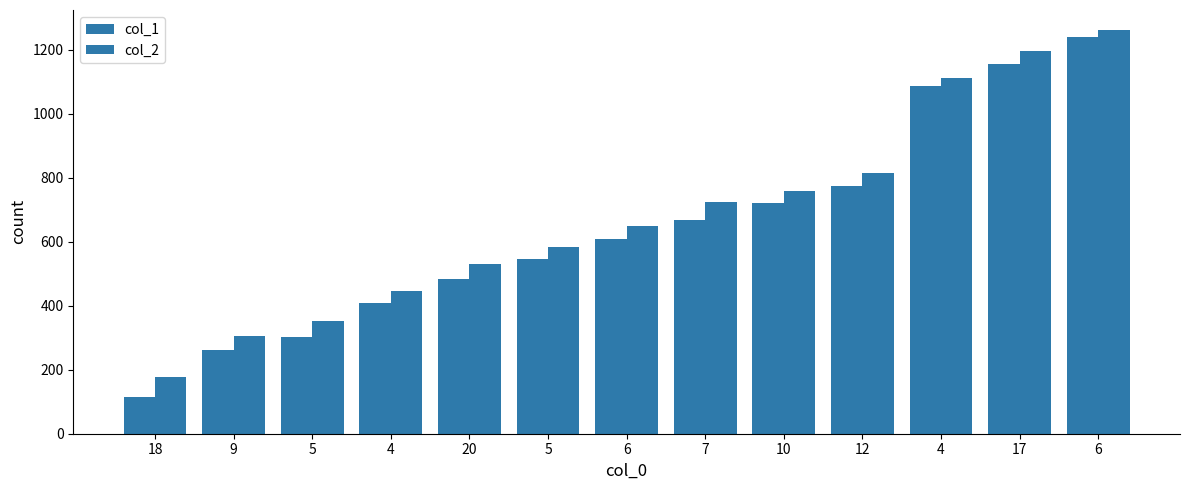

At which label does col_1 reach its peak?

6